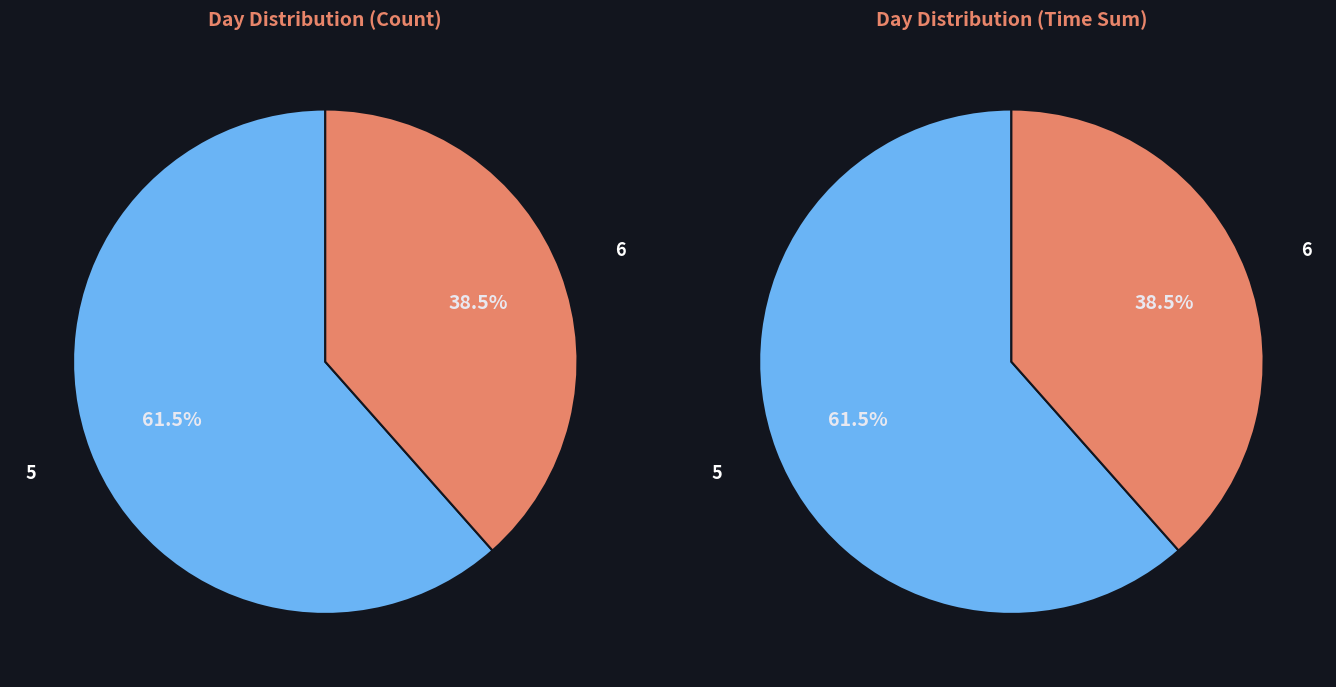

Is the sum of 5 and 6 greater than half?

Yes